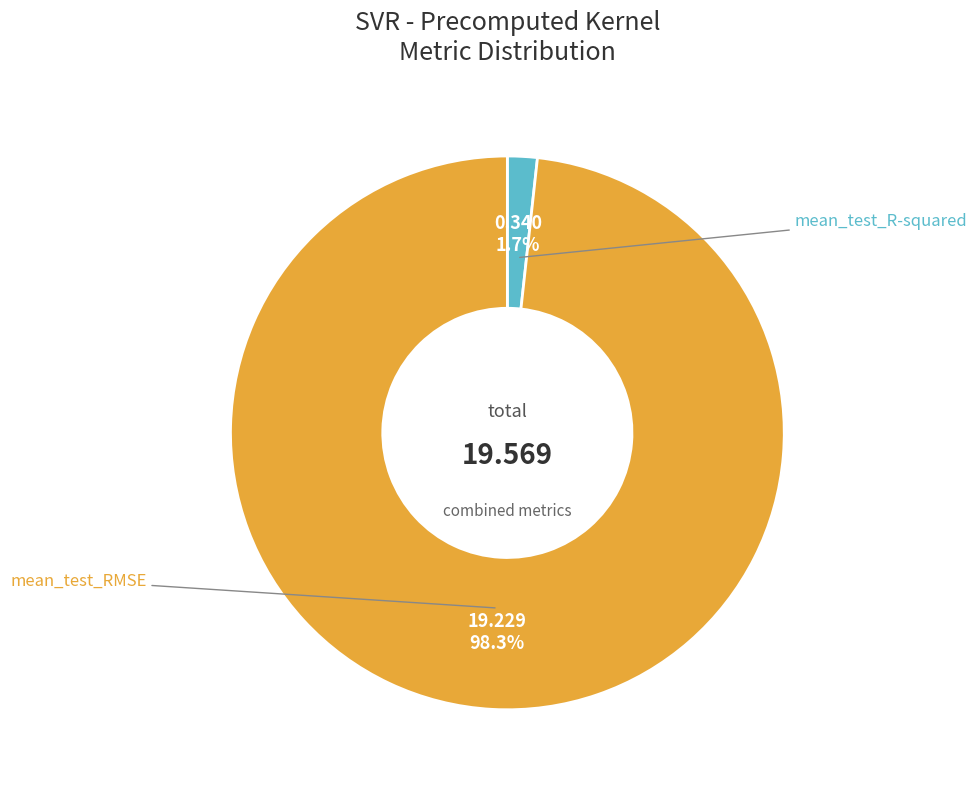

How many slices are in this pie chart?

2